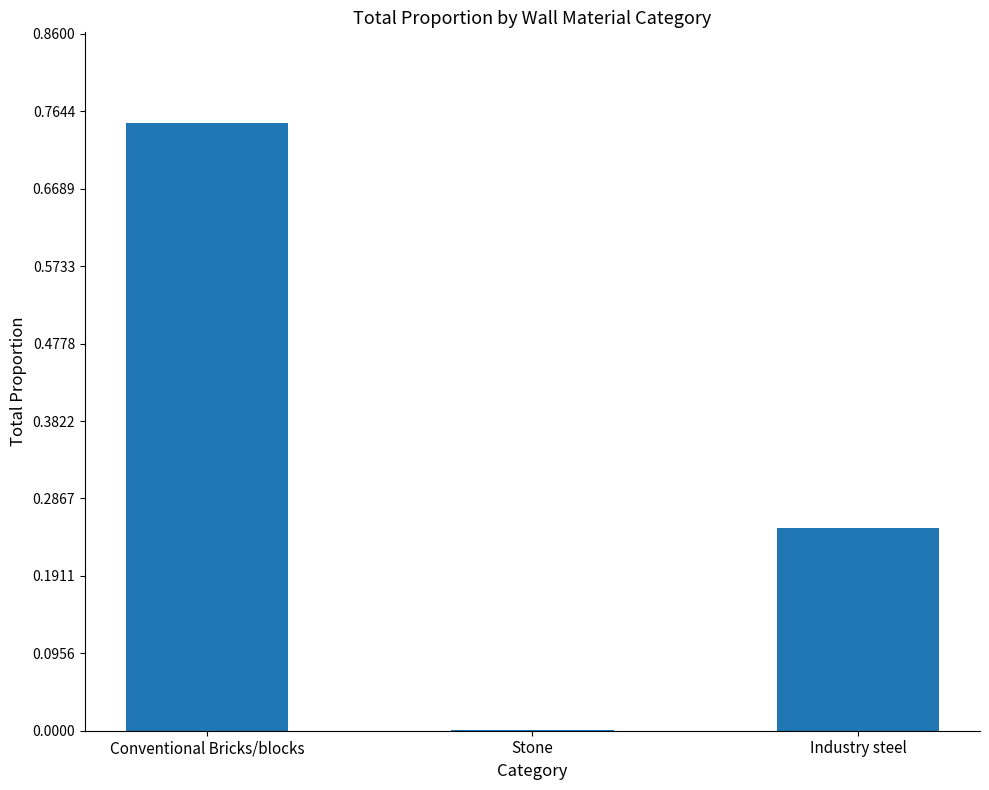

What is the sum of the values at Conventional Bricks/blocks and Industry steel?

1.0